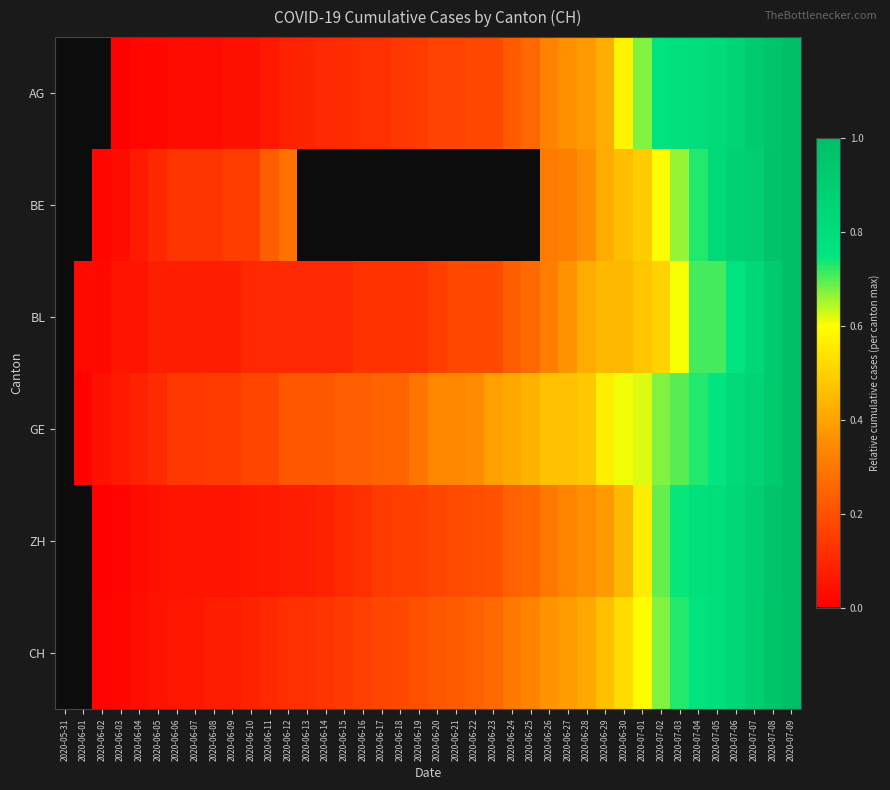

Reading left to right, what are all the values shown in this chart?

AG: 2020-05-31=0.0	2020-06-01=0.0	2020-06-02=0.0	2020-06-03=0.0	2020-06-04=0.0	2020-06-05=0.0	2020-06-06=0.0	2020-06-07=0.0	2020-06-08=0.0	2020-06-09=0.0	2020-06-10=0.0	2020-06-11=0.1	2020-06-12=0.1	2020-06-13=0.1	2020-06-14=0.1	2020-06-15=0.1	2020-06-16=0.1	2020-06-17=0.1	2020-06-18=0.1	2020-06-19=0.2	2020-06-20=0.2	2020-06-21=0.2	2020-06-22=0.2	2020-06-23=0.2	2020-06-24=0.2	2020-06-25=0.3	2020-06-26=0.3	2020-06-27=0.4	2020-06-28=0.4	2020-06-29=0.4	2020-06-30=0.6	2020-07-01=0.7	2020-07-02=0.8	2020-07-03=0.8	2020-07-04=0.8	2020-07-05=0.8	2020-07-06=0.9	2020-07-07=0.9	2020-07-08=1.0	2020-07-09=1.0
BE: 2020-05-31=0.0	2020-06-01=0.0	2020-06-02=0.0	2020-06-03=0.0	2020-06-04=0.1	2020-06-05=0.1	2020-06-06=0.1	2020-06-07=0.1	2020-06-08=0.1	2020-06-09=0.2	2020-06-10=0.2	2020-06-11=0.2	2020-06-12=0.3	2020-06-13=0.0	2020-06-14=0.0	2020-06-15=0.0	2020-06-16=0.0	2020-06-17=0.0	2020-06-18=0.0	2020-06-19=0.0	2020-06-20=0.0	2020-06-21=0.0	2020-06-22=0.0	2020-06-23=0.0	2020-06-24=0.0	2020-06-25=0.0	2020-06-26=0.3	2020-06-27=0.3	2020-06-28=0.4	2020-06-29=0.4	2020-06-30=0.5	2020-07-01=0.5	2020-07-02=0.6	2020-07-03=0.7	2020-07-04=0.7	2020-07-05=0.8	2020-07-06=0.9	2020-07-07=0.9	2020-07-08=1.0	2020-07-09=1.0
BL: 2020-05-31=0.0	2020-06-01=0.0	2020-06-02=0.0	2020-06-03=0.1	2020-06-04=0.1	2020-06-05=0.1	2020-06-06=0.1	2020-06-07=0.1	2020-06-08=0.1	2020-06-09=0.1	2020-06-10=0.1	2020-06-11=0.1	2020-06-12=0.1	2020-06-13=0.1	2020-06-14=0.1	2020-06-15=0.1	2020-06-16=0.1	2020-06-17=0.1	2020-06-18=0.1	2020-06-19=0.1	2020-06-20=0.2	2020-06-21=0.2	2020-06-22=0.2	2020-06-23=0.2	2020-06-24=0.2	2020-06-25=0.3	2020-06-26=0.3	2020-06-27=0.4	2020-06-28=0.4	2020-06-29=0.4	2020-06-30=0.4	2020-07-01=0.5	2020-07-02=0.5	2020-07-03=0.6	2020-07-04=0.7	2020-07-05=0.7	2020-07-06=0.8	2020-07-07=0.8	2020-07-08=0.9	2020-07-09=1.0
GE: 2020-05-31=0.0	2020-06-01=0.0	2020-06-02=0.0	2020-06-03=0.1	2020-06-04=0.1	2020-06-05=0.1	2020-06-06=0.1	2020-06-07=0.1	2020-06-08=0.2	2020-06-09=0.2	2020-06-10=0.2	2020-06-11=0.2	2020-06-12=0.2	2020-06-13=0.2	2020-06-14=0.2	2020-06-15=0.2	2020-06-16=0.2	2020-06-17=0.2	2020-06-18=0.2	2020-06-19=0.3	2020-06-20=0.3	2020-06-21=0.3	2020-06-22=0.3	2020-06-23=0.4	2020-06-24=0.4	2020-06-25=0.4	2020-06-26=0.5	2020-06-27=0.5	2020-06-28=0.5	2020-06-29=0.6	2020-06-30=0.6	2020-07-01=0.6	2020-07-02=0.7	2020-07-03=0.7	2020-07-04=0.7	2020-07-05=0.8	2020-07-06=0.8	2020-07-07=0.9	2020-07-08=0.9	2020-07-09=1.0
ZH: 2020-05-31=0.0	2020-06-01=0.0	2020-06-02=0.0	2020-06-03=0.0	2020-06-04=0.0	2020-06-05=0.0	2020-06-06=0.1	2020-06-07=0.1	2020-06-08=0.1	2020-06-09=0.1	2020-06-10=0.1	2020-06-11=0.1	2020-06-12=0.1	2020-06-13=0.1	2020-06-14=0.1	2020-06-15=0.1	2020-06-16=0.1	2020-06-17=0.1	2020-06-18=0.2	2020-06-19=0.2	2020-06-20=0.2	2020-06-21=0.2	2020-06-22=0.2	2020-06-23=0.2	2020-06-24=0.2	2020-06-25=0.3	2020-06-26=0.3	2020-06-27=0.3	2020-06-28=0.4	2020-06-29=0.4	2020-06-30=0.4	2020-07-01=0.6	2020-07-02=0.7	2020-07-03=0.7	2020-07-04=0.8	2020-07-05=0.8	2020-07-06=0.8	2020-07-07=0.9	2020-07-08=1.0	2020-07-09=1.0
CH: 2020-05-31=0.0	2020-06-01=0.0	2020-06-02=0.0	2020-06-03=0.0	2020-06-04=0.0	2020-06-05=0.0	2020-06-06=0.1	2020-06-07=0.1	2020-06-08=0.1	2020-06-09=0.1	2020-06-10=0.1	2020-06-11=0.1	2020-06-12=0.1	2020-06-13=0.1	2020-06-14=0.1	2020-06-15=0.1	2020-06-16=0.2	2020-06-17=0.2	2020-06-18=0.2	2020-06-19=0.2	2020-06-20=0.2	2020-06-21=0.2	2020-06-22=0.2	2020-06-23=0.3	2020-06-24=0.3	2020-06-25=0.3	2020-06-26=0.4	2020-06-27=0.4	2020-06-28=0.4	2020-06-29=0.5	2020-06-30=0.5	2020-07-01=0.6	2020-07-02=0.7	2020-07-03=0.7	2020-07-04=0.8	2020-07-05=0.8	2020-07-06=0.8	2020-07-07=0.9	2020-07-08=0.9	2020-07-09=1.0